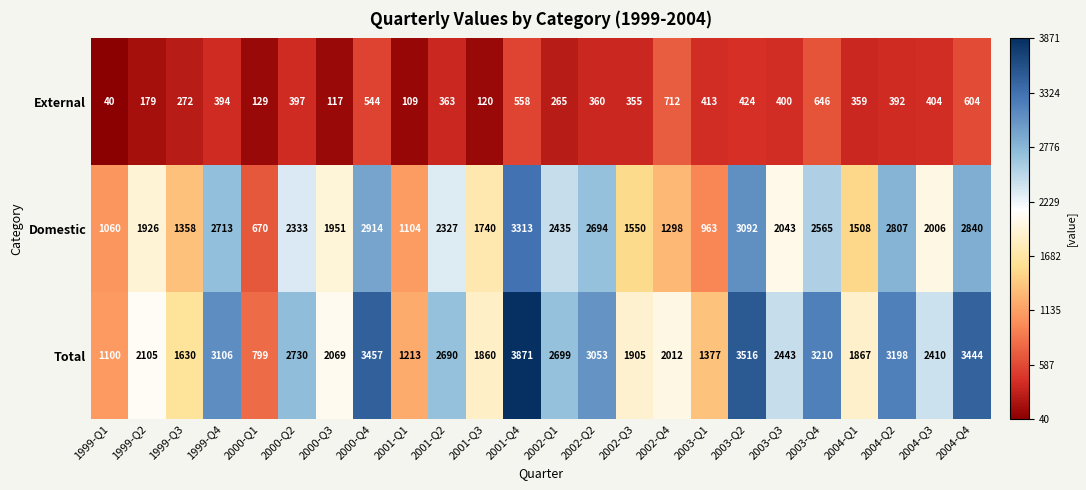

Which series has the widest spread of values?

Total